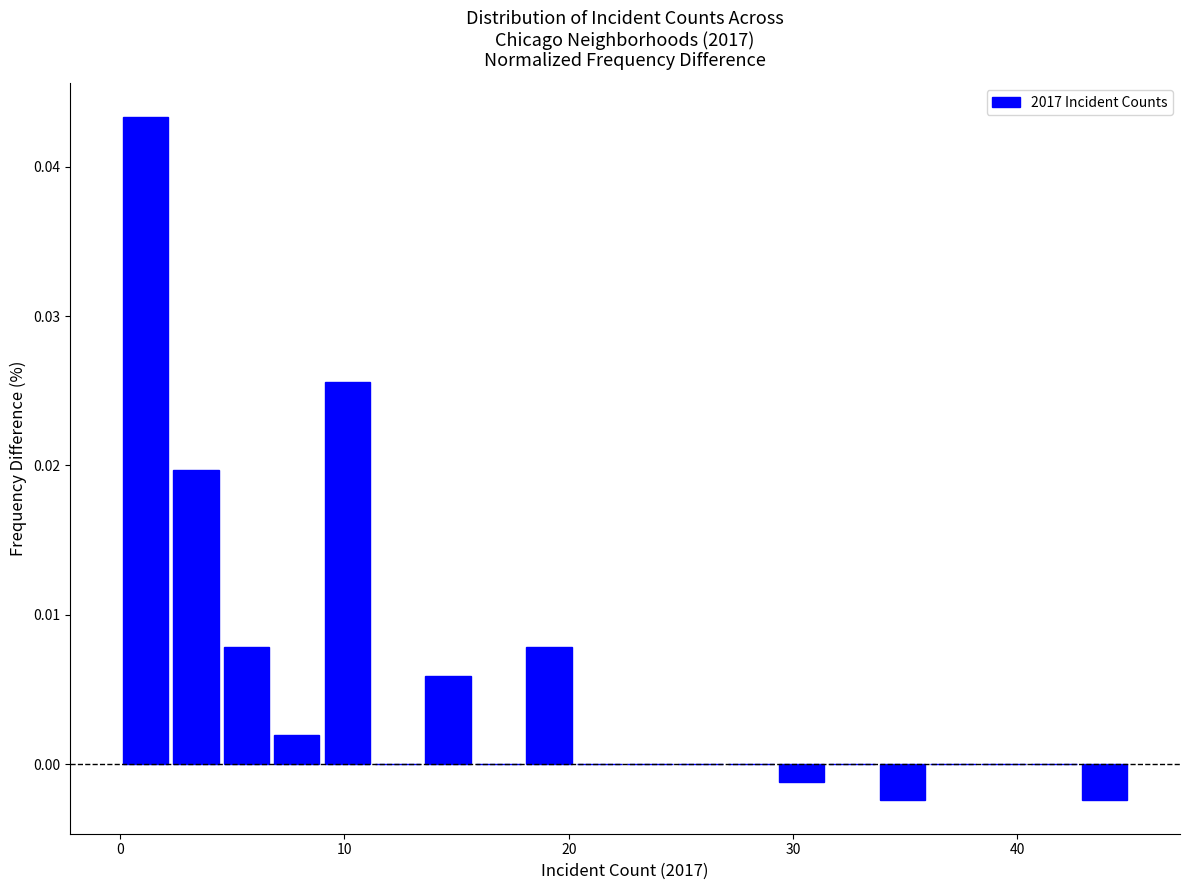

Around what value on the x-axis is the tallest bar? Give the approximate position of its centre, as read against the axis.

1